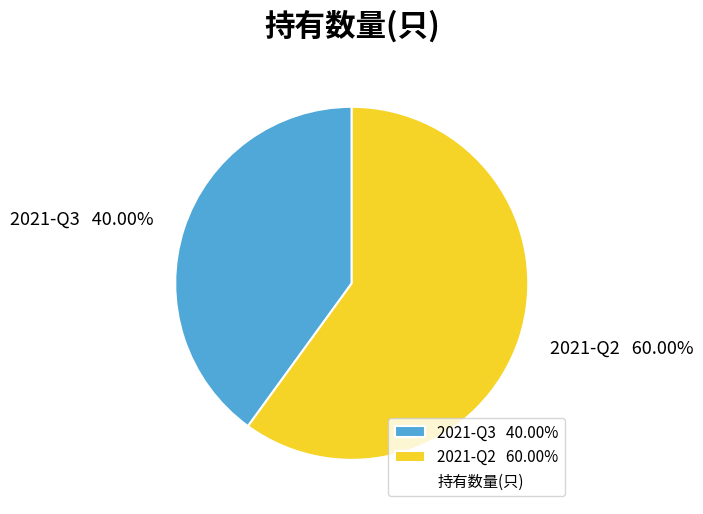

Between 2021-Q3 and 2021-Q2, which is larger?

2021-Q2